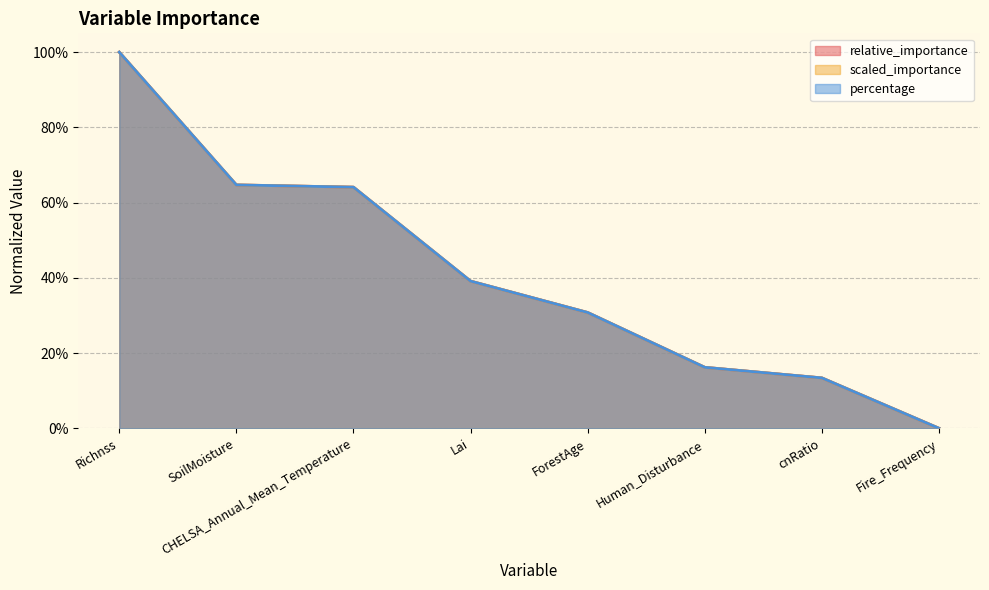

Reading right to left, transcribe all the data shown in this chart.

relative_importance: Fire_Frequency=0.0	cnRatio=0.1	Human_Disturbance=0.2	ForestAge=0.3	Lai=0.4	CHELSA_Annual_Mean_Temperature=0.6	SoilMoisture=0.6	Richnss=1.0
scaled_importance: Fire_Frequency=0.0	cnRatio=0.1	Human_Disturbance=0.2	ForestAge=0.3	Lai=0.4	CHELSA_Annual_Mean_Temperature=0.6	SoilMoisture=0.6	Richnss=1.0
percentage: Fire_Frequency=0.0	cnRatio=0.1	Human_Disturbance=0.2	ForestAge=0.3	Lai=0.4	CHELSA_Annual_Mean_Temperature=0.6	SoilMoisture=0.6	Richnss=1.0